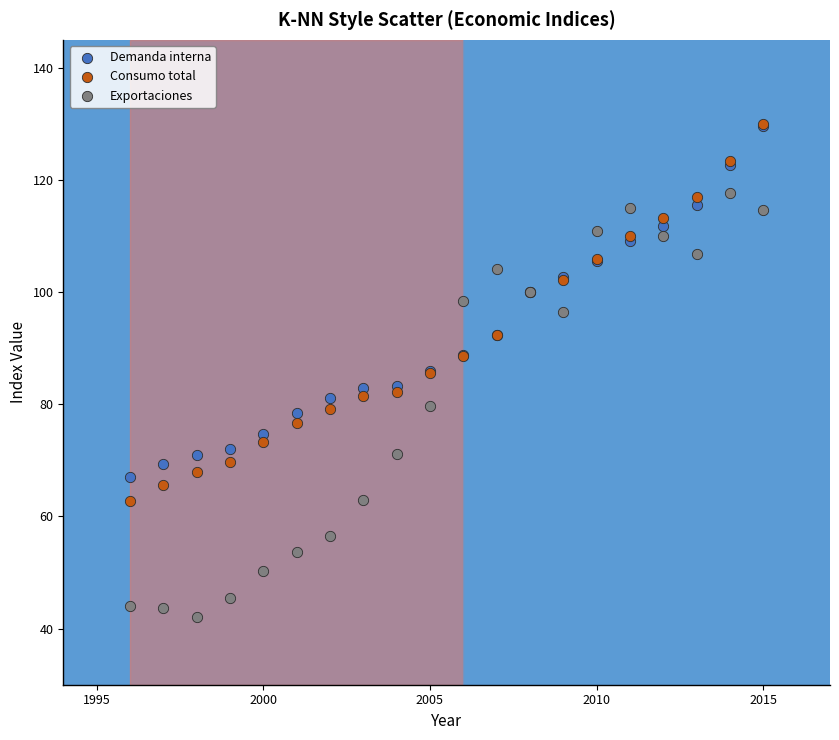

What are all the series names shown in the legend?

Demanda interna, Consumo total, Exportaciones